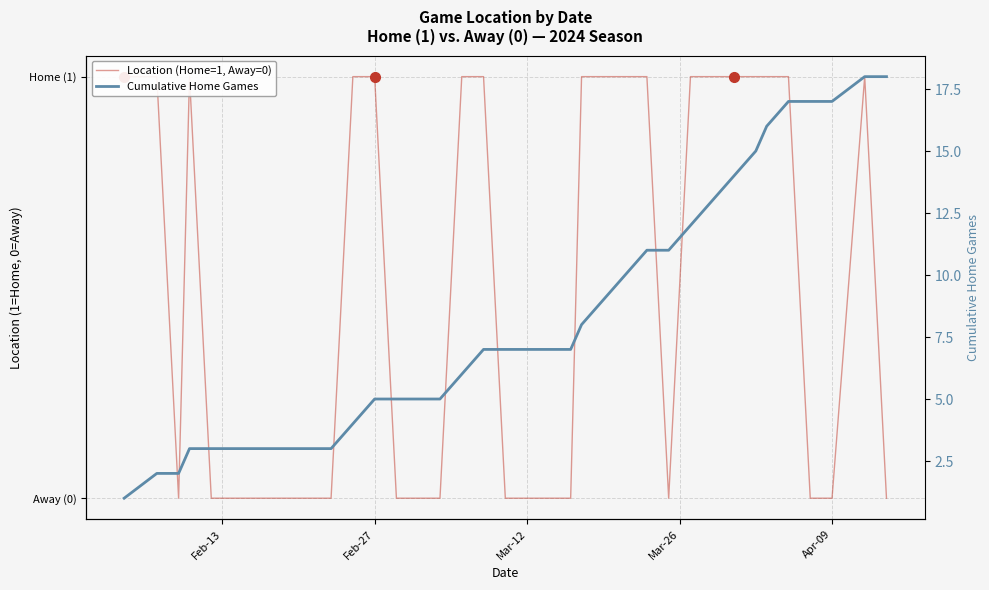

How many data points in Cumulative Home Games are less than 7?

14